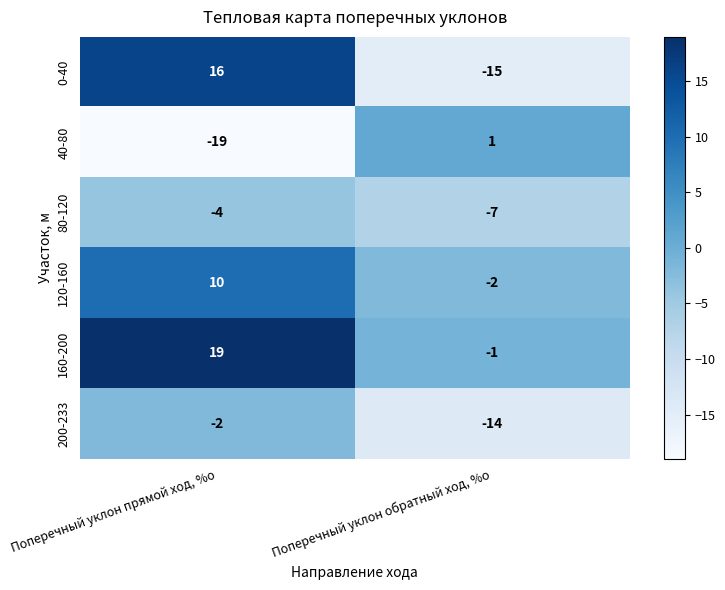

Reading left to right, transcribe all the data shown in this chart.

0-40: 16	-15
40-80: -19	1
80-120: -4	-7
120-160: 10	-2
160-200: 19	-1
200-233: -2	-14